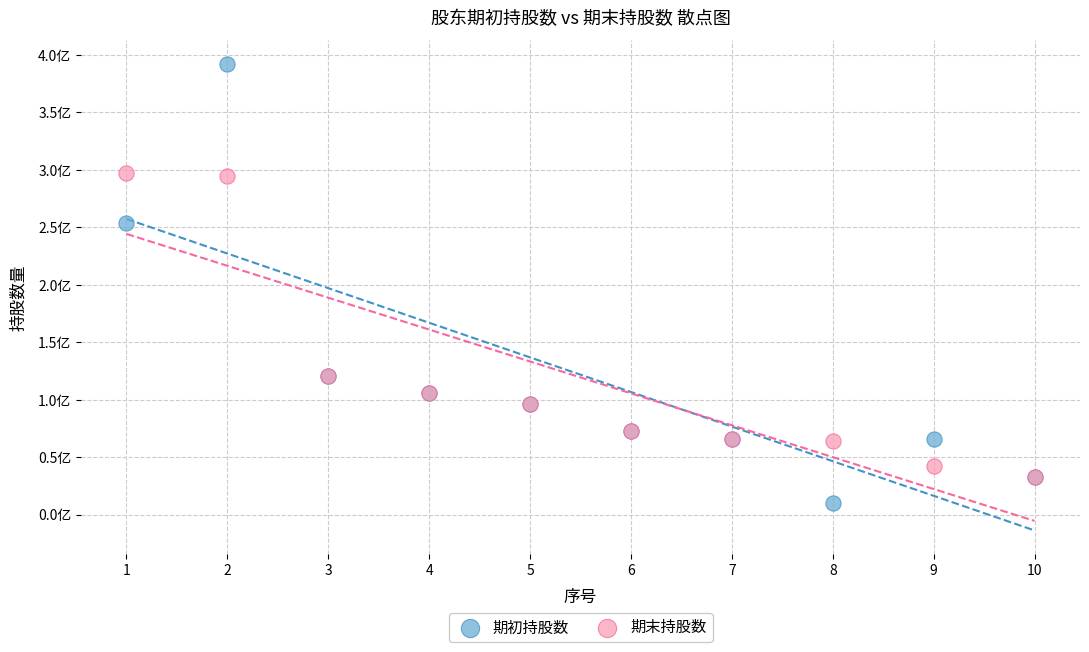

Which series reaches the maximum Y coordinate?

期初持股数